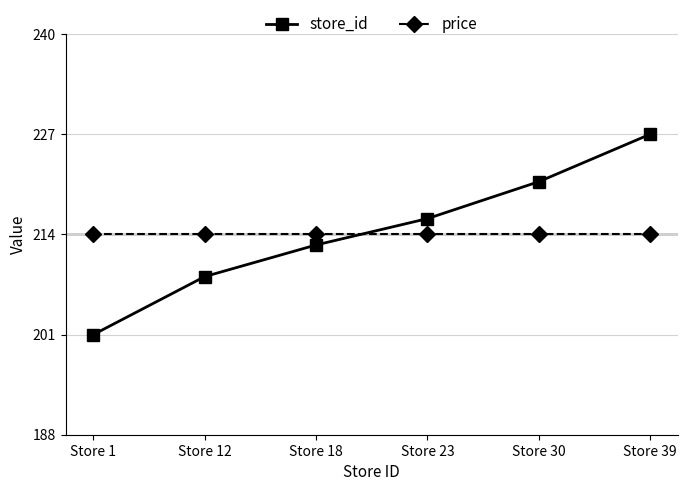

Rank the categories by store_id value from lowest to highest.

Store 1, Store 12, Store 18, Store 23, Store 30, Store 39